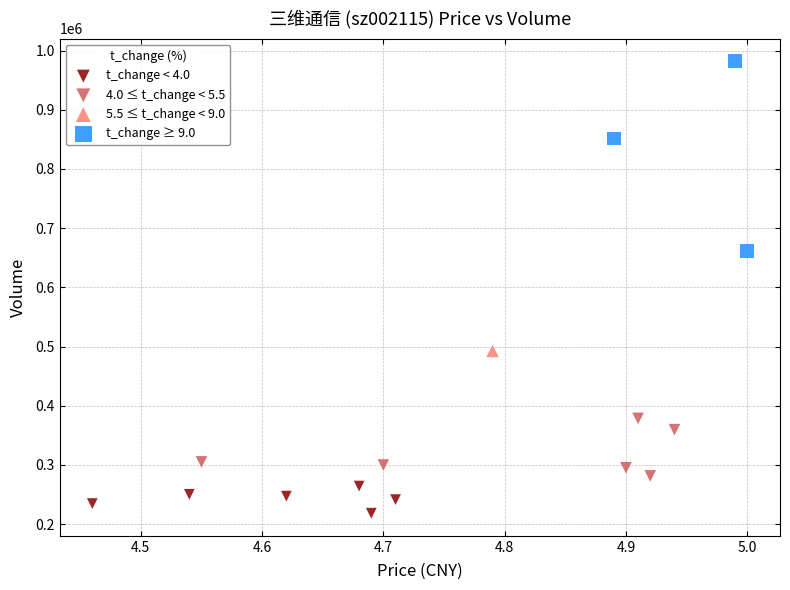

What are all the series names shown in the legend?

t_change < 4.0, 4.0 ≤ t_change < 5.5, 5.5 ≤ t_change < 9.0, t_change ≥ 9.0